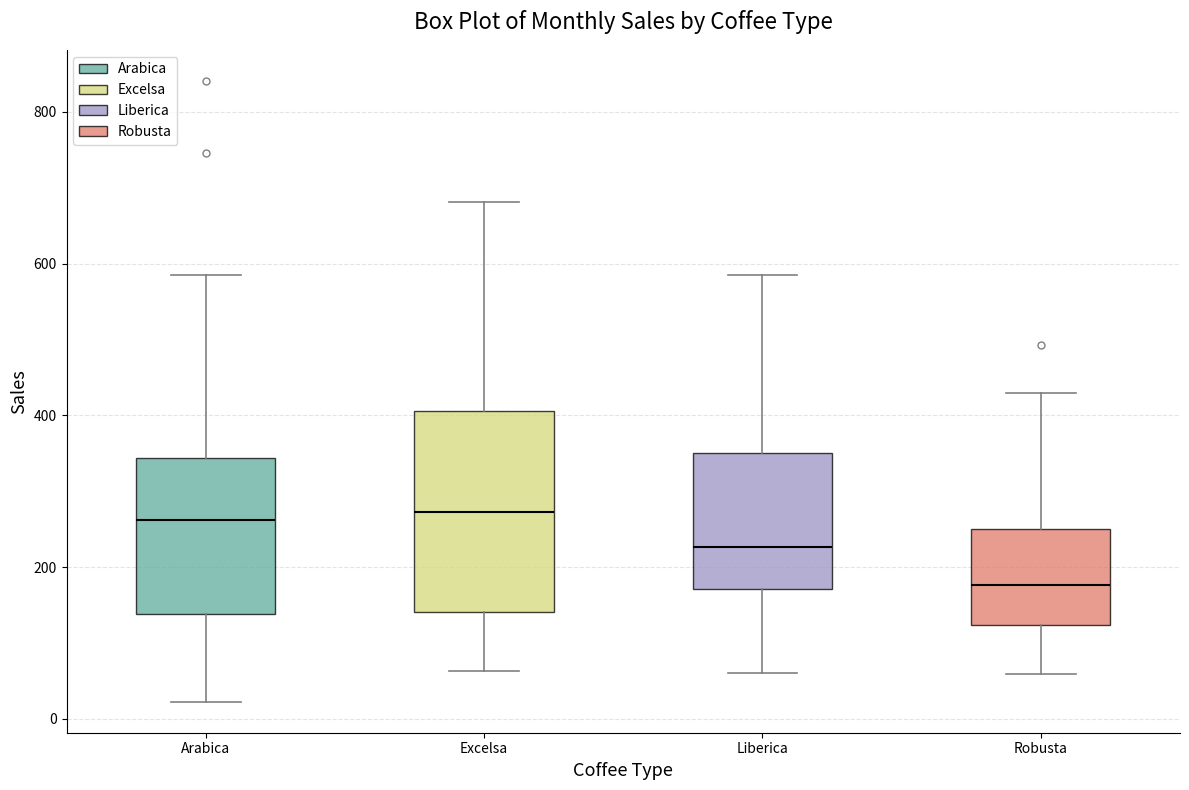

Where is the upper edge of the box for Arabica on the y-axis? The values are not printed on the chart, so give them approximately, as read against the axis.

340